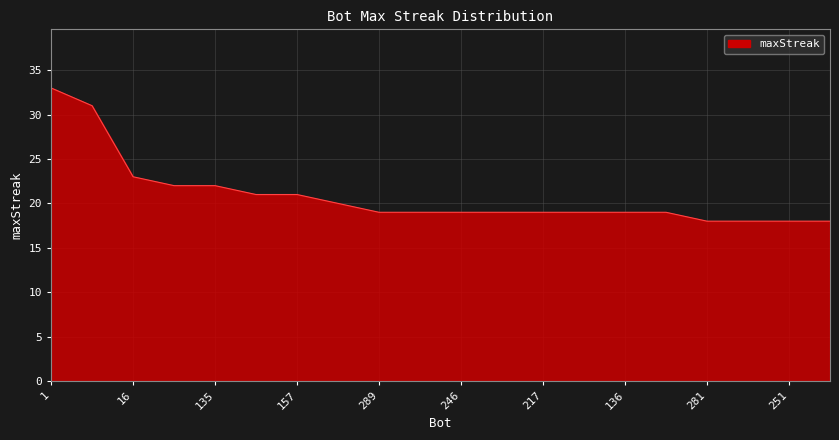

Does the chart have visible grid lines?

Yes